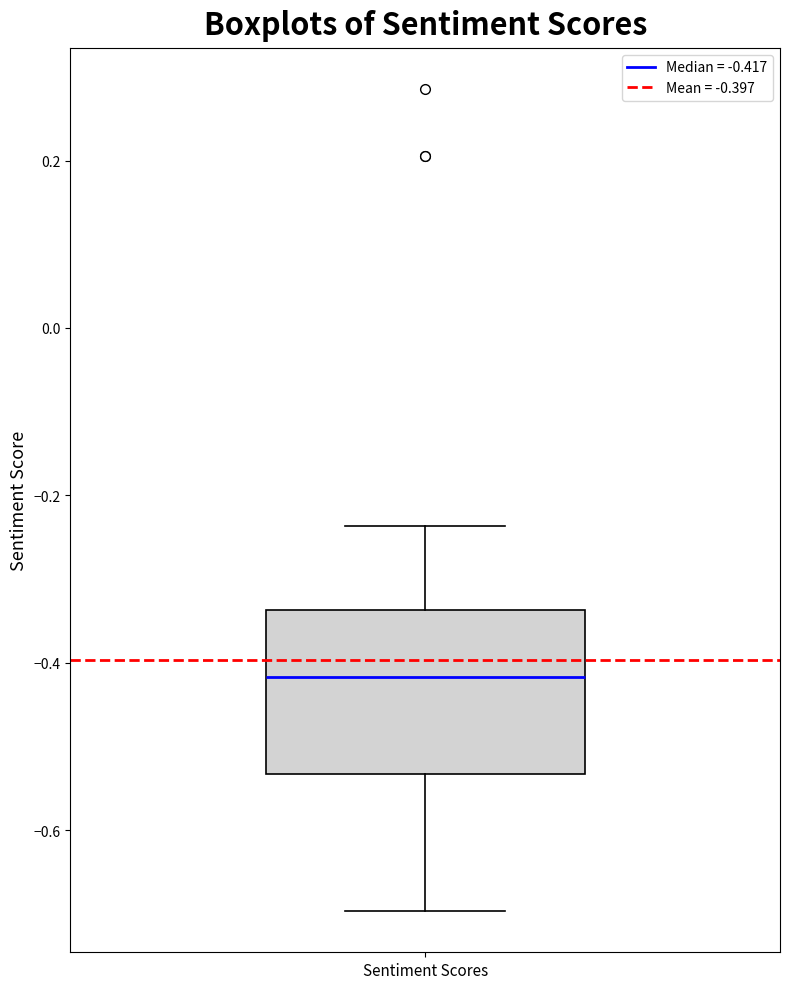

Read this box plot against the y-axis: the position of the median line, the range covered by the box, and the ends of both whiskers. The values are not printed on the chart, so give them approximately, as read against the axis.

median -0.42, box -0.54 to -0.34, whiskers -0.70 to -0.24